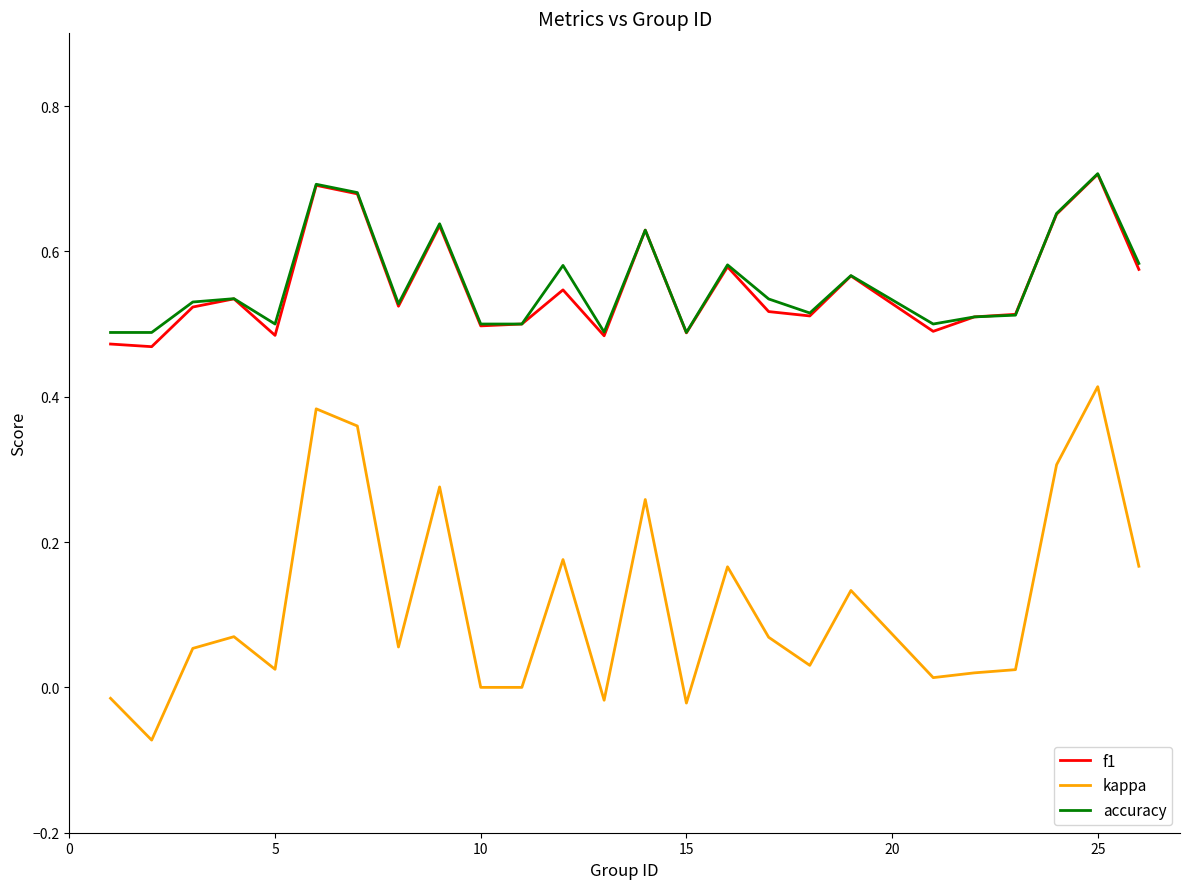

True or false: kappa and accuracy intersect in this chart.

False